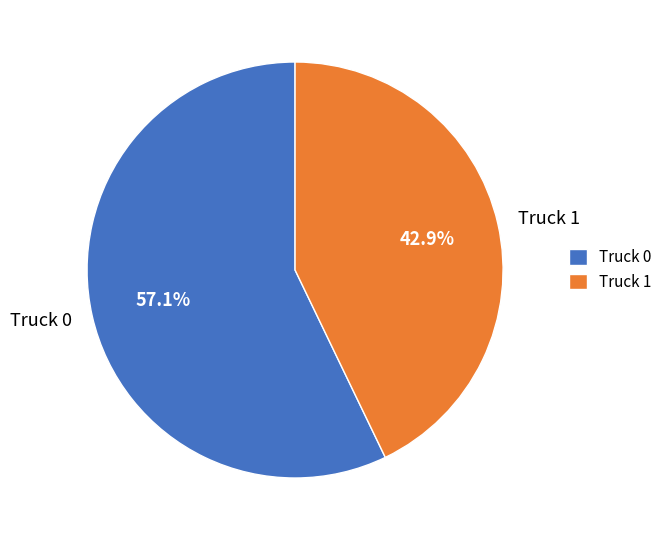

Does Truck 1 account for over 50% of the chart?

No